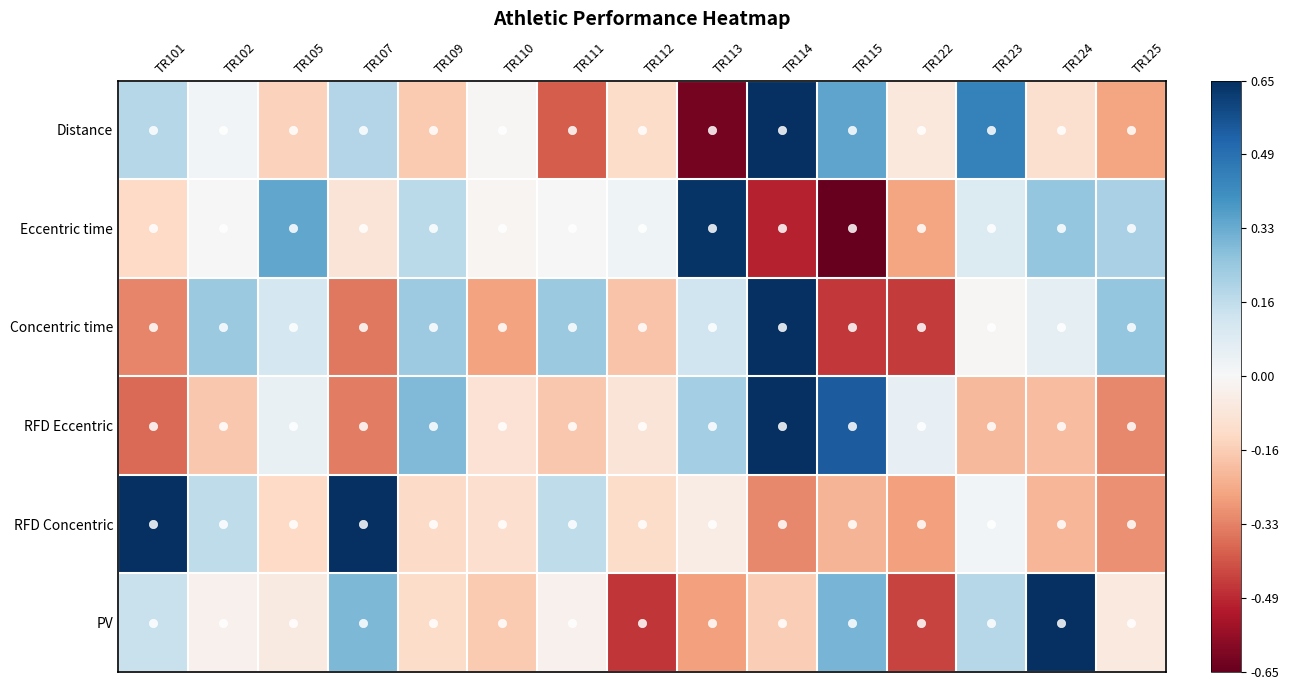

Which has a higher value, TR101 or TR112?

TR101